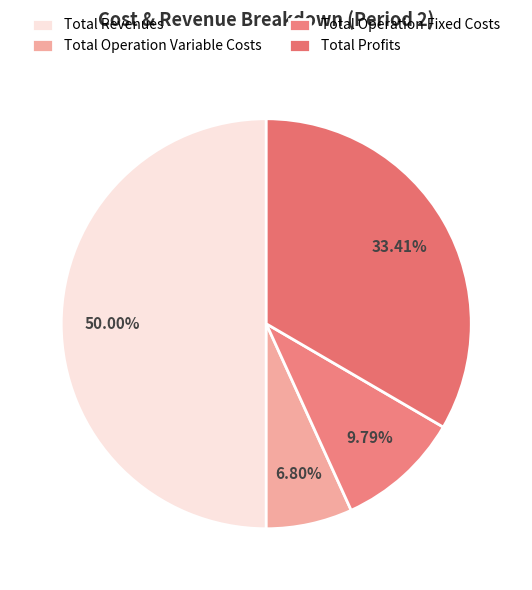

Approximately how many times larger is the value at Total Operation Fixed Costs compared to Total Revenues?

0.2